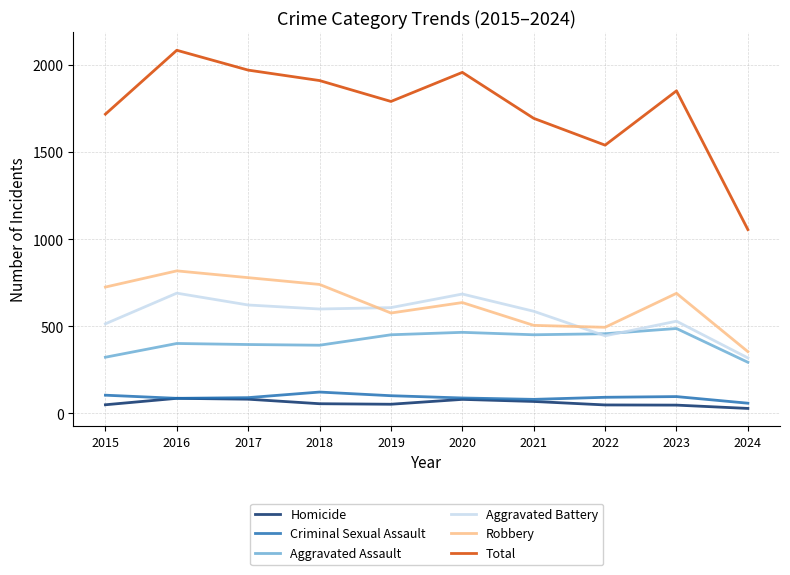

What is the total value across all series at 2023?

3706